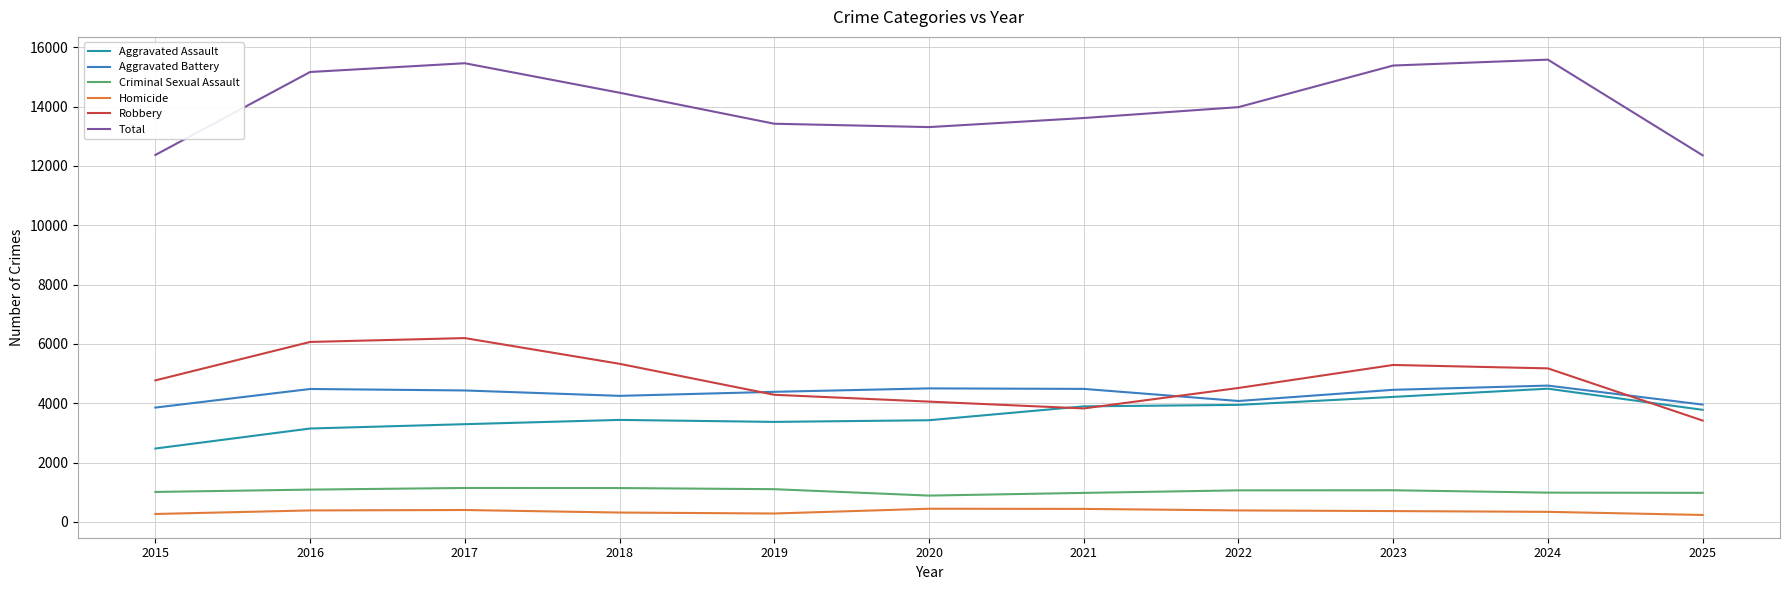

True or false: Aggravated Battery has a value of 4501 at 2020.

True